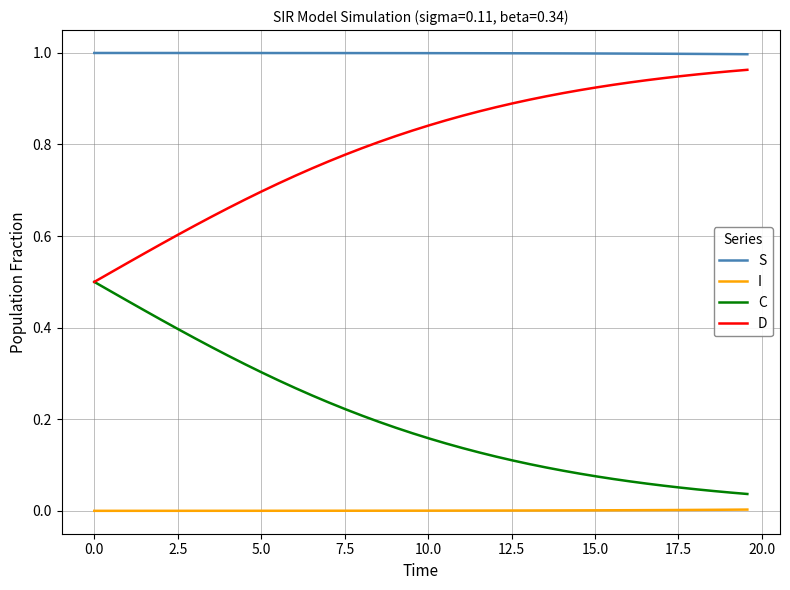

True or false: I and D intersect in this chart.

False